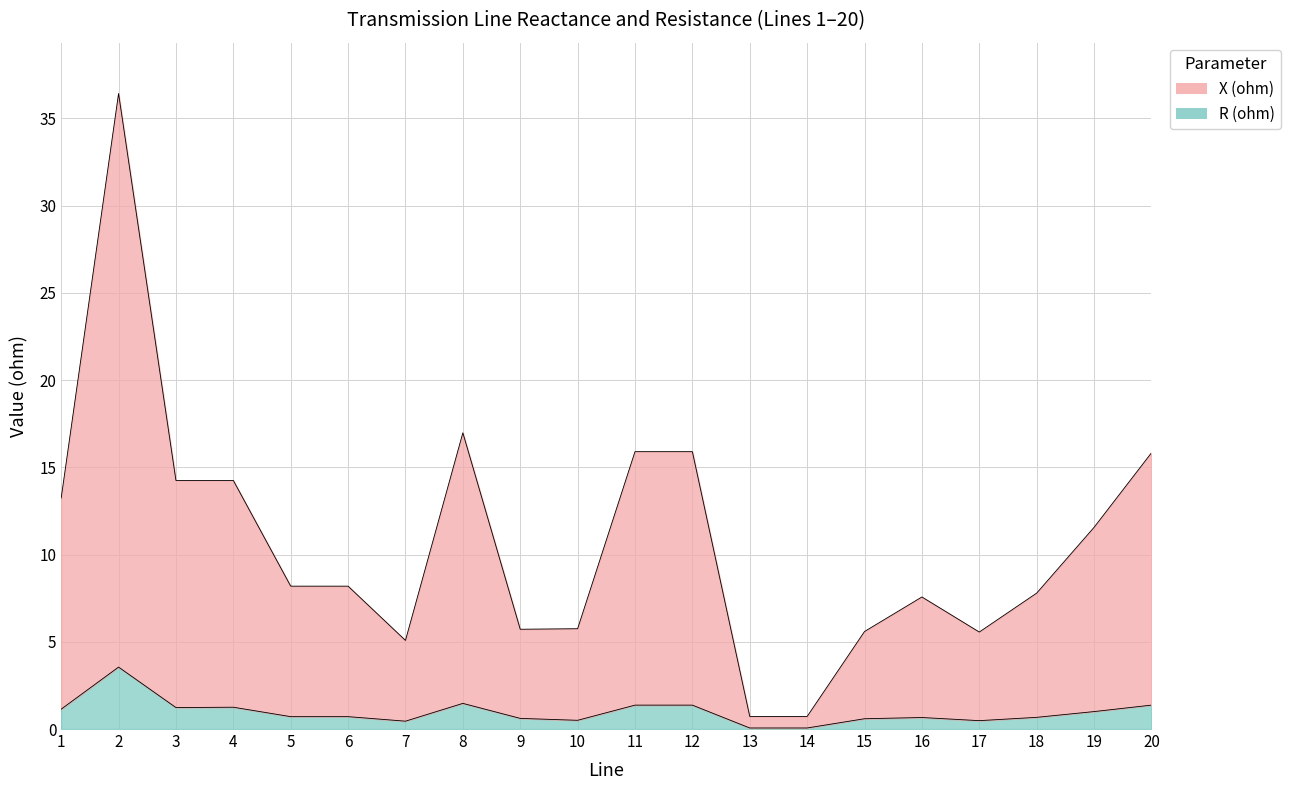

Where is X (ohm) nearest to the value 18?

8